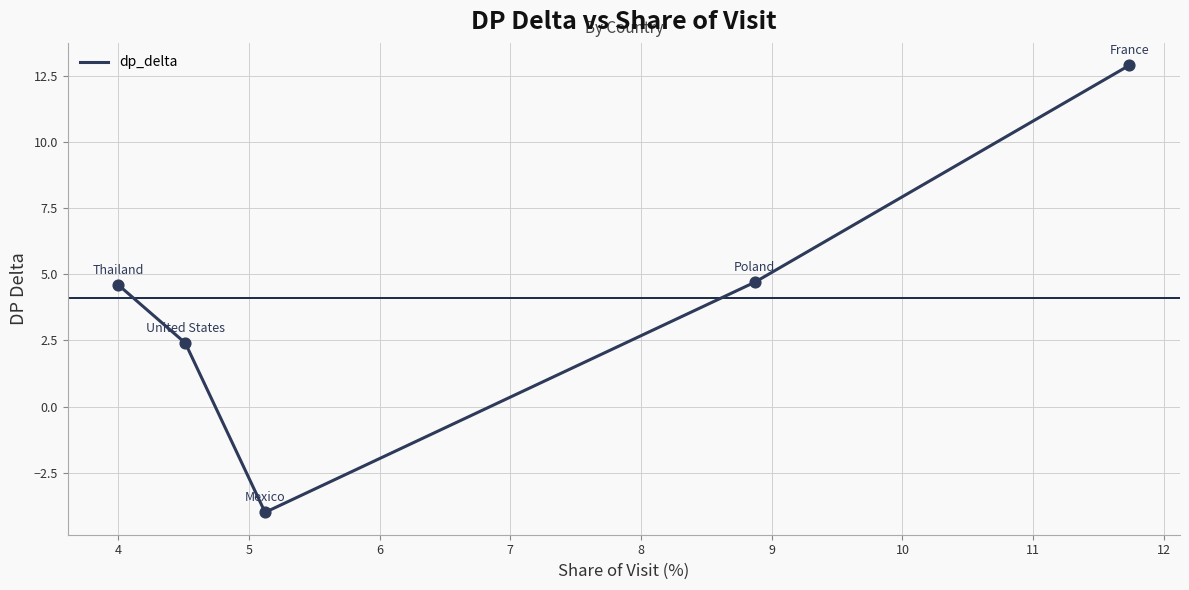

How many interior local valleys (lower than both neighbors) does the data have?

1